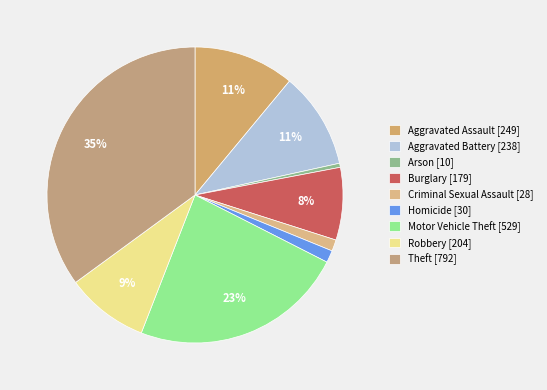

Do Robbery and Arson together represent more than half of the pie?

No